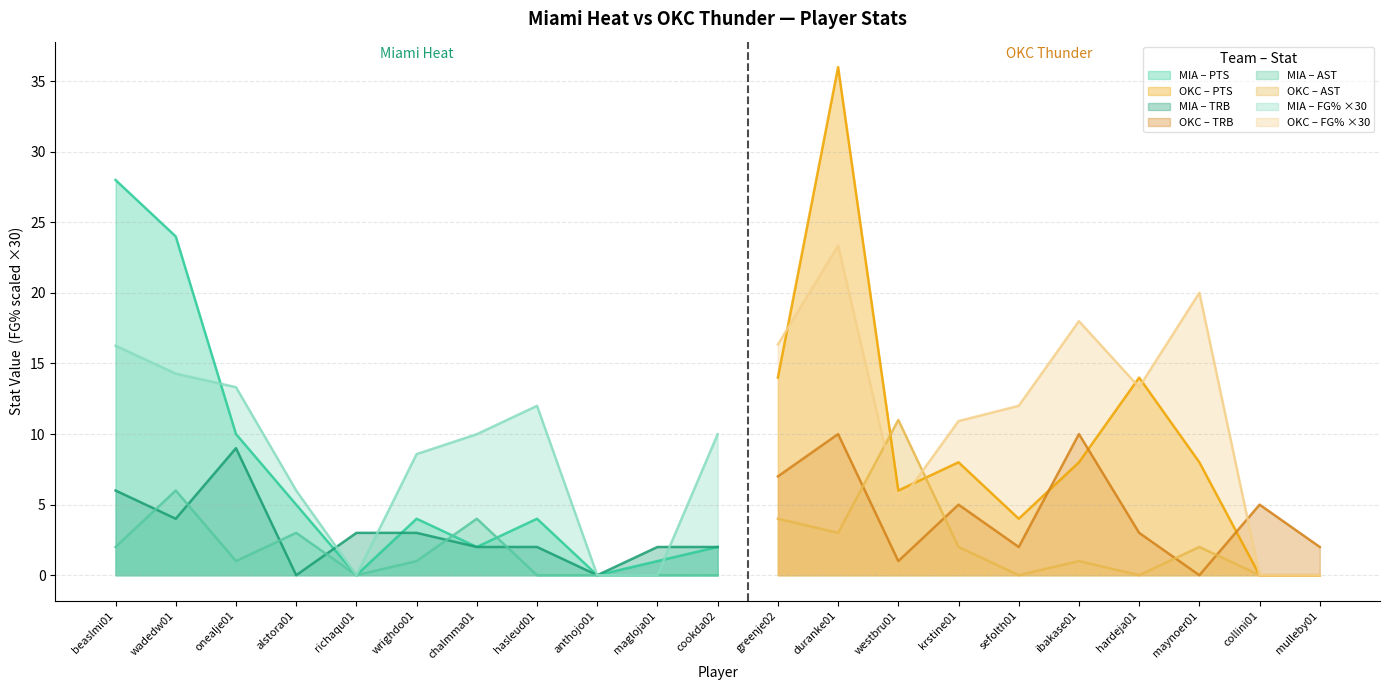

At which label does MIA – FG% ×30 reach its peak?

beaslmi01